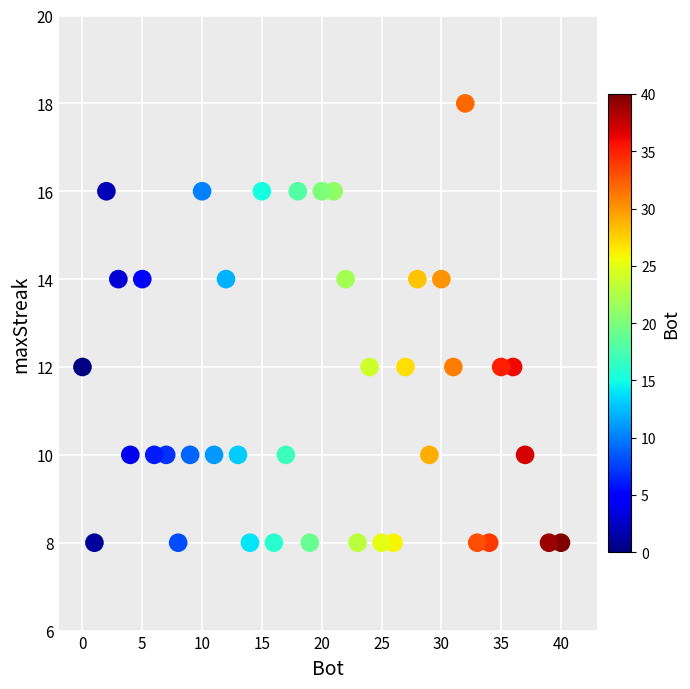

What is the range of X values (max minus min)?

40